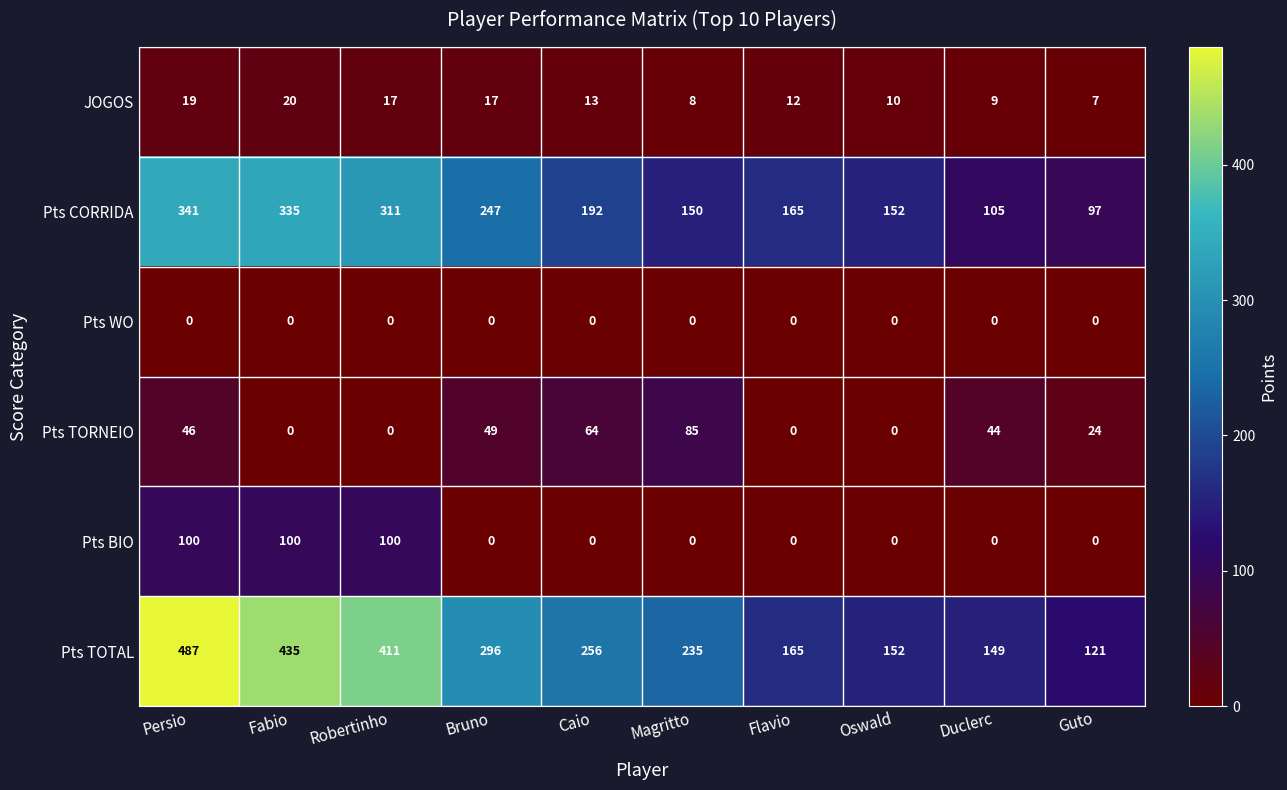

At how many categories does at least one series exceed 33?

10